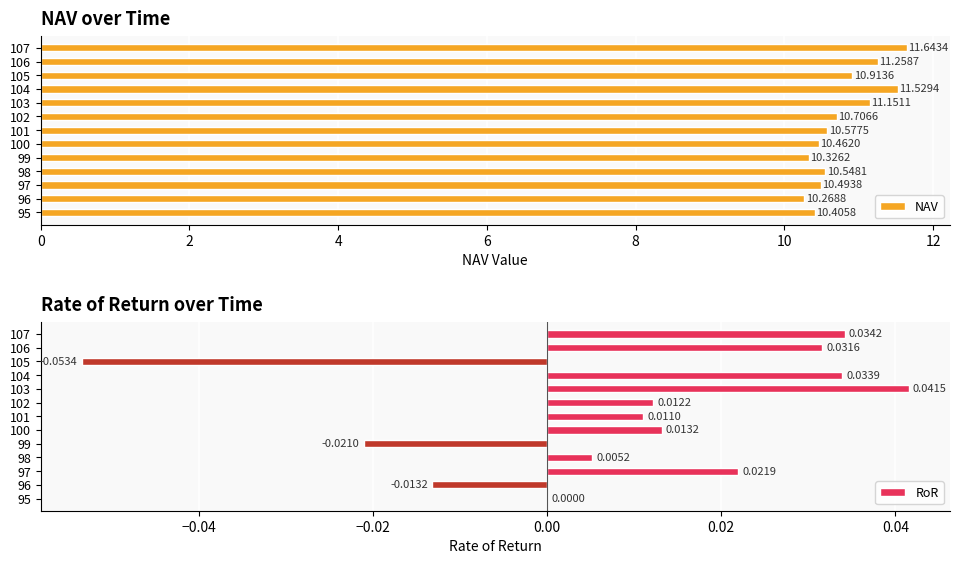

Reading left to right, extract all data points from this chart.

NAV: 10.4	10.3	10.5	10.5	10.3	10.5	10.6	10.7	11.2	11.5	10.9	11.3	11.6
RoR: 0.0	-0.0	0.0	0.0	-0.0	0.0	0.0	0.0	0.0	0.0	-0.1	0.0	0.0